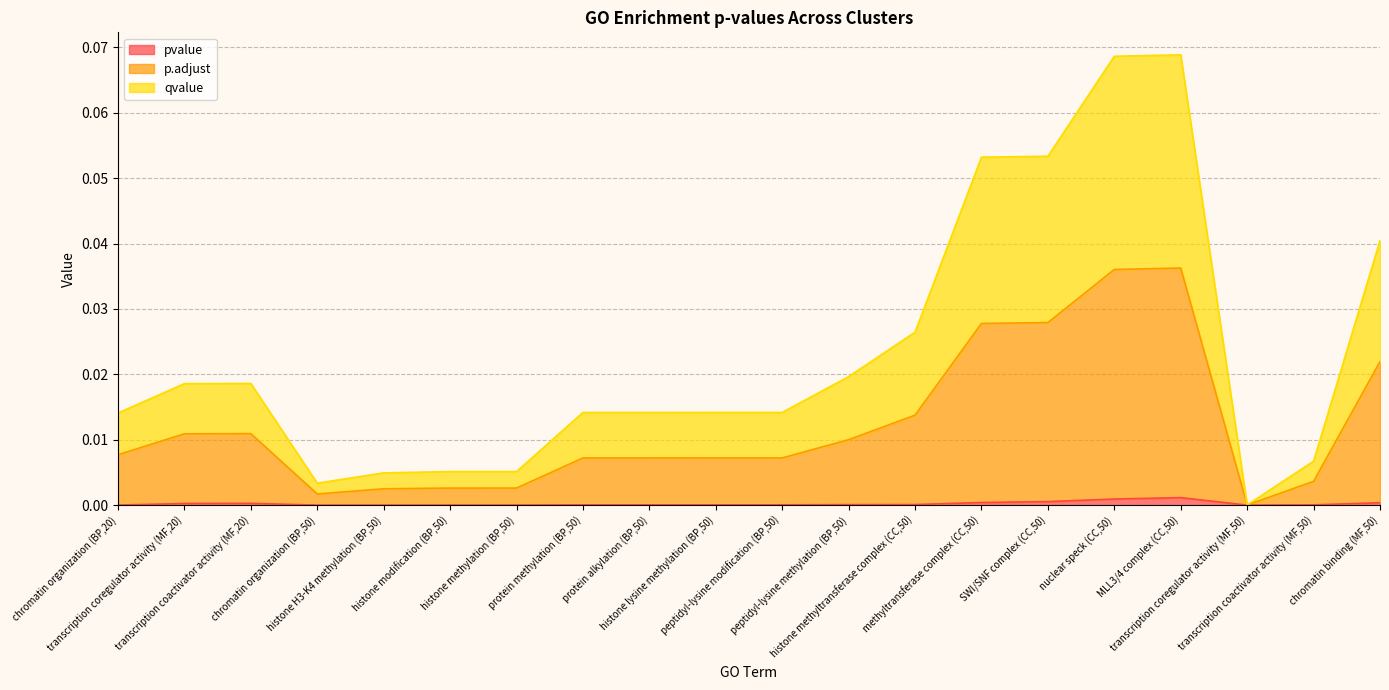

True or false: pvalue and qvalue cross at least once.

False